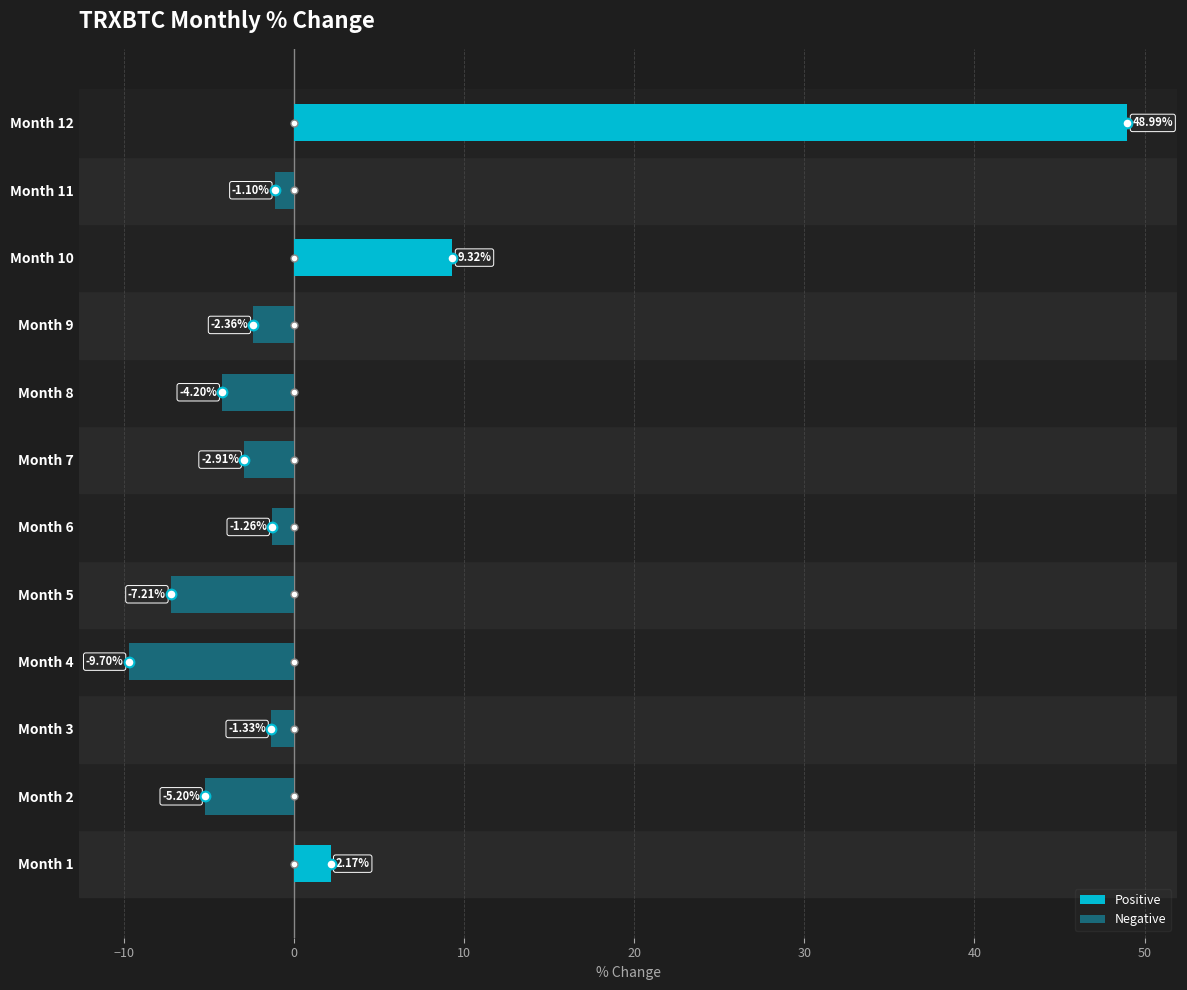

What is the average value?

2.1